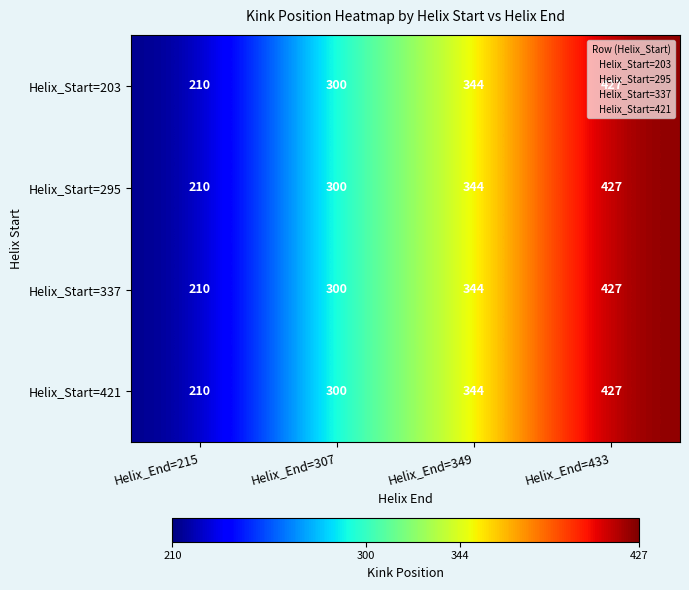

Is it true that Helix_Start=337 equals 427 at Helix_End=433?

True